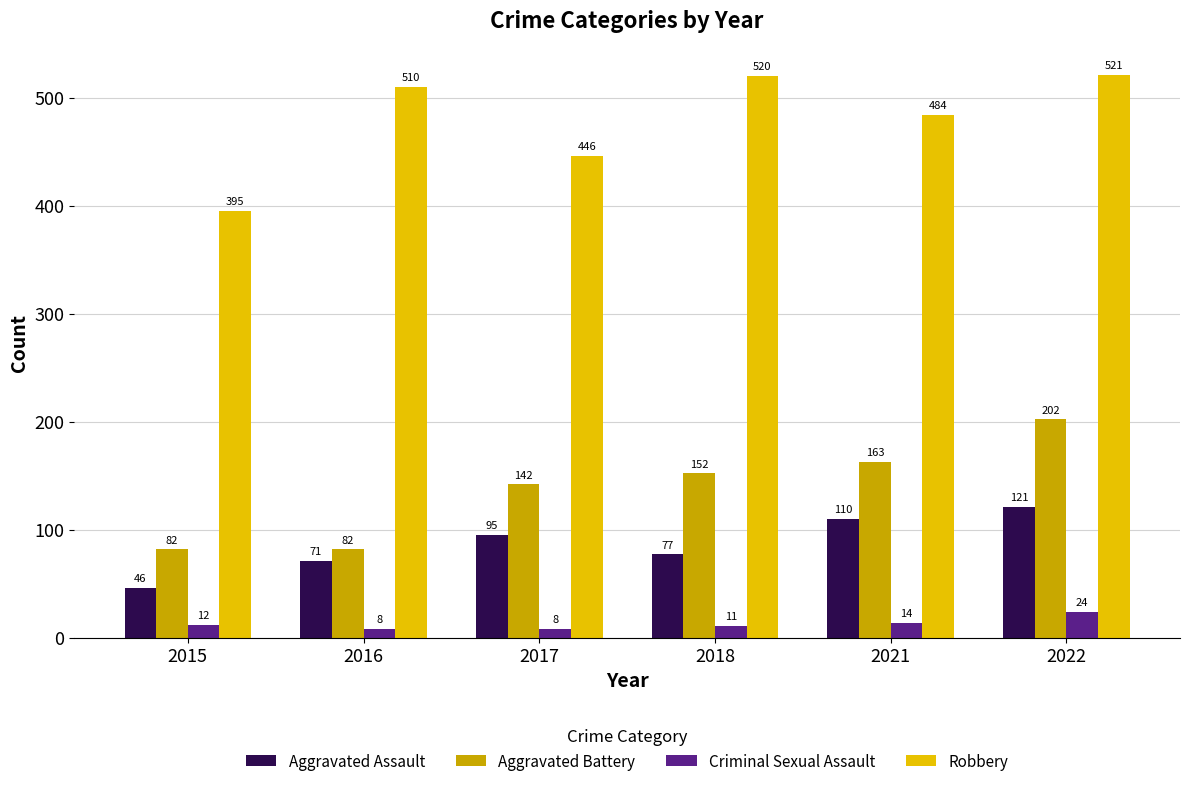

How many series are shown in this chart?

4